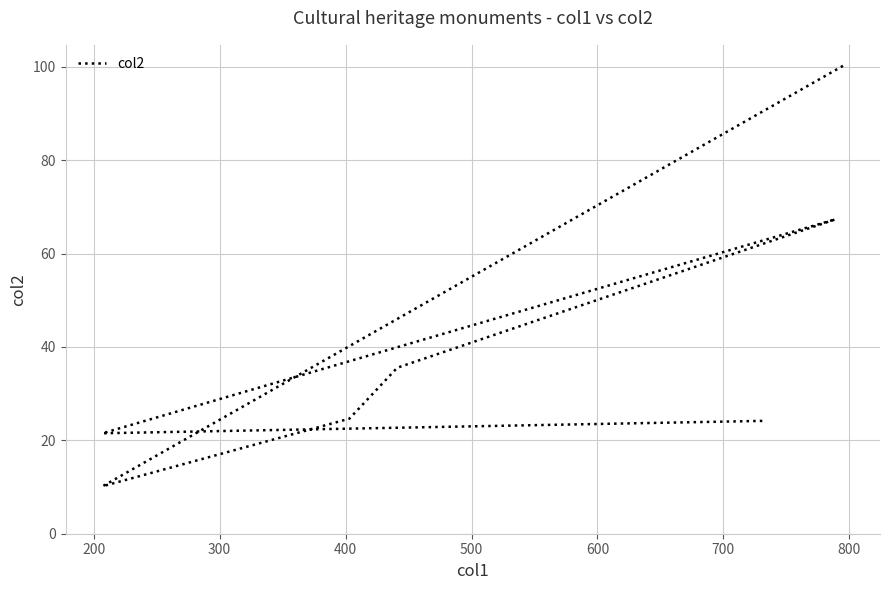

What is the value of the 6th point from the left?

21.5